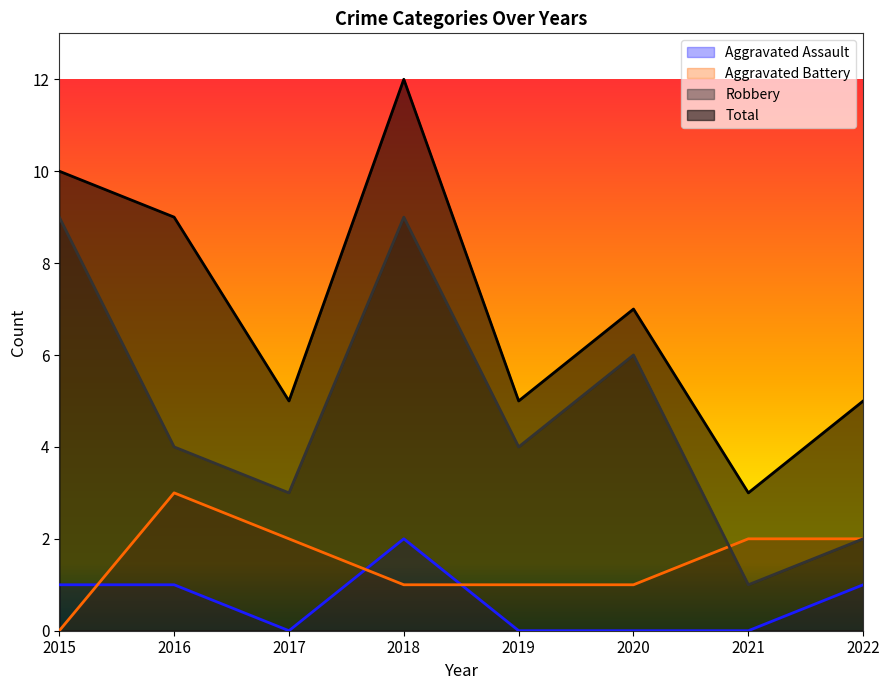

In Robbery, how many points are higher than both neighbors (excluding endpoints)?

2